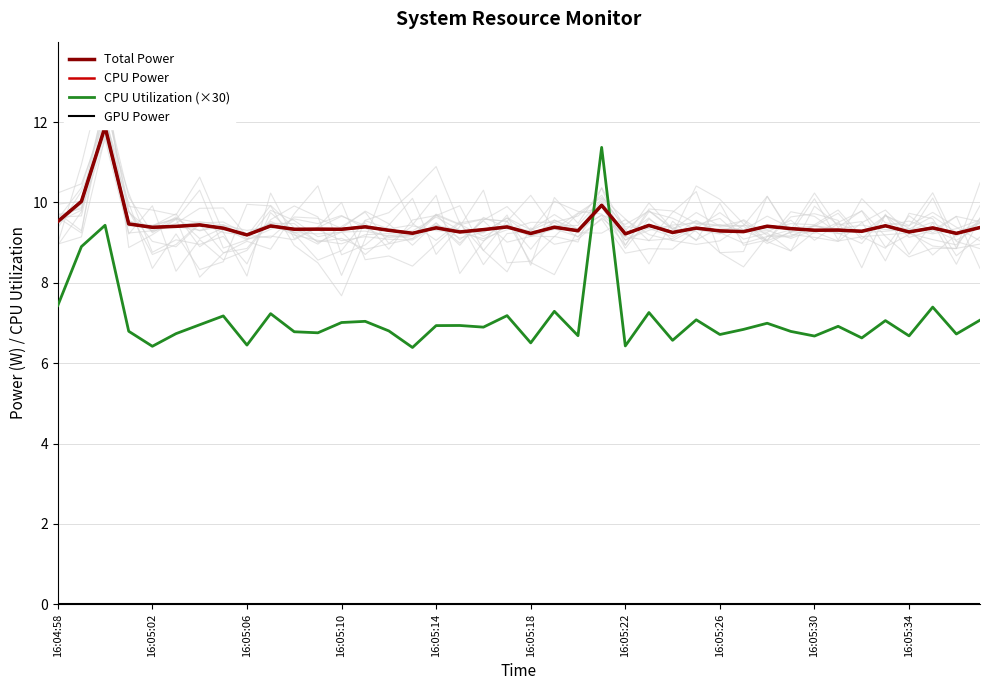

The value of CPU Utilization (×30) at 16:05:06 is 6.5. True or false?

True